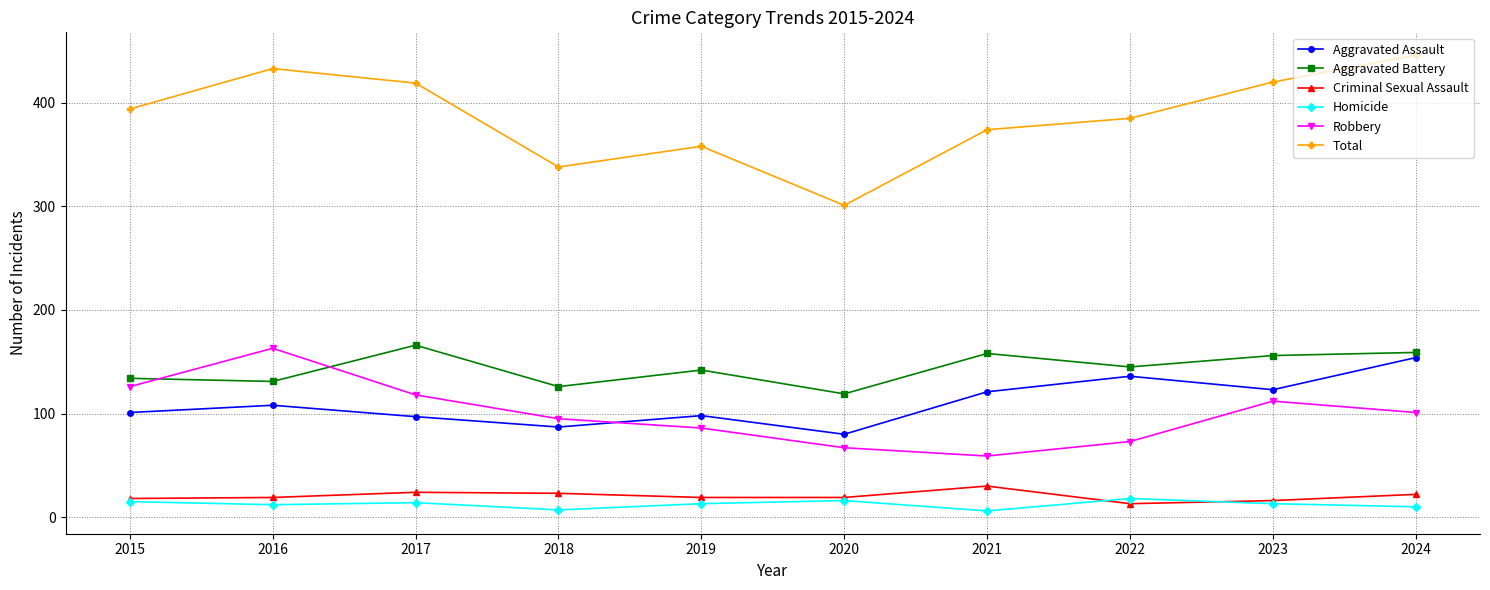

What is the value of the Aggravated Battery point at the 5th from the left?

142